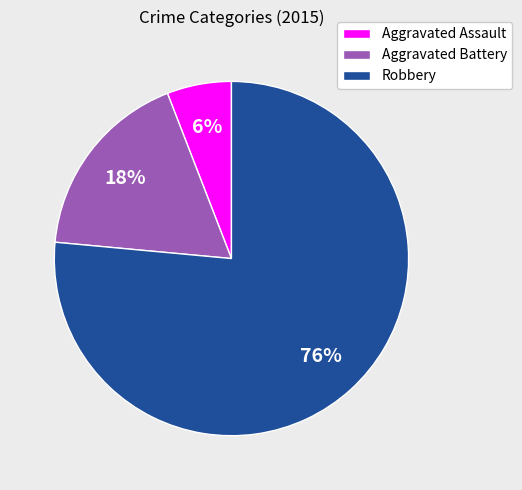

Combined, do Robbery and Aggravated Assault account for over 50%?

Yes